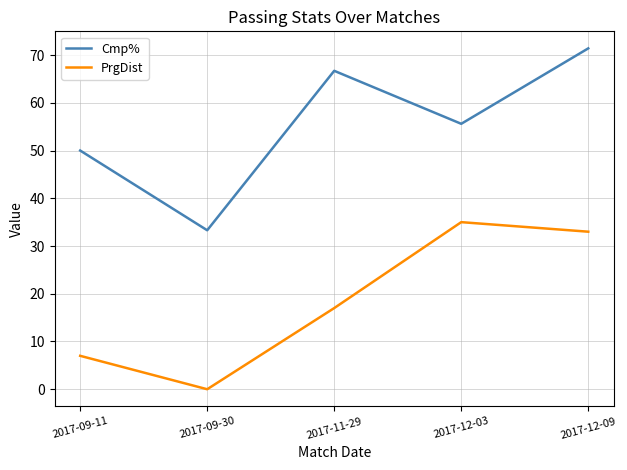

The value of Cmp% at 2017-12-09 is 71.4. True or false?

True